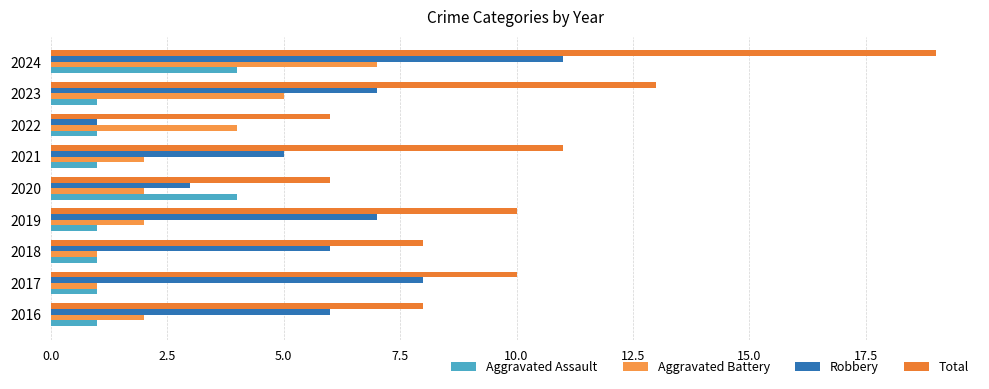

Reading left to right, what are all the values shown in this chart?

Aggravated Assault: 1	1	1	1	4	1	1	1	4
Aggravated Battery: 2	1	1	2	2	2	4	5	7
Robbery: 6	8	6	7	3	5	1	7	11
Total: 8	10	8	10	6	11	6	13	19